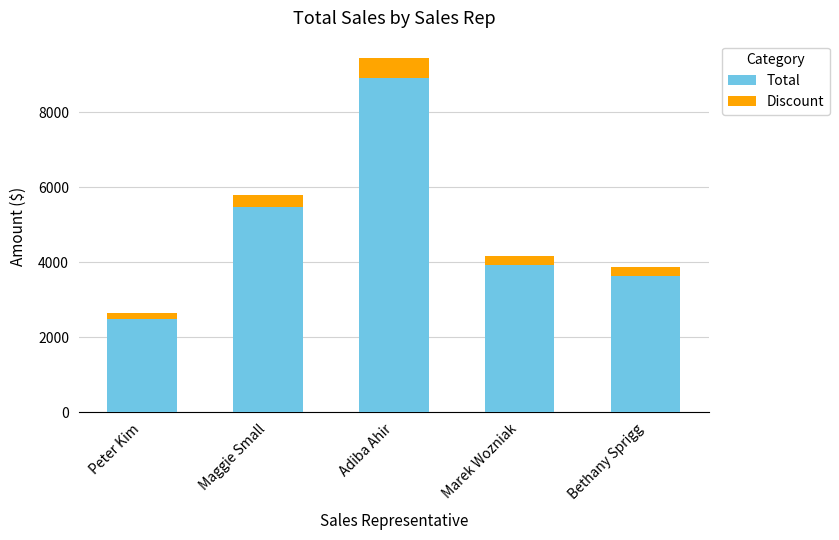

Count the number of data series in this chart.

2